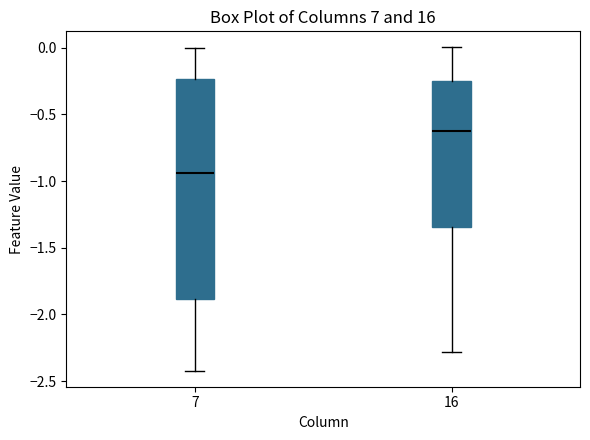

Which box has the lowest median line?

7